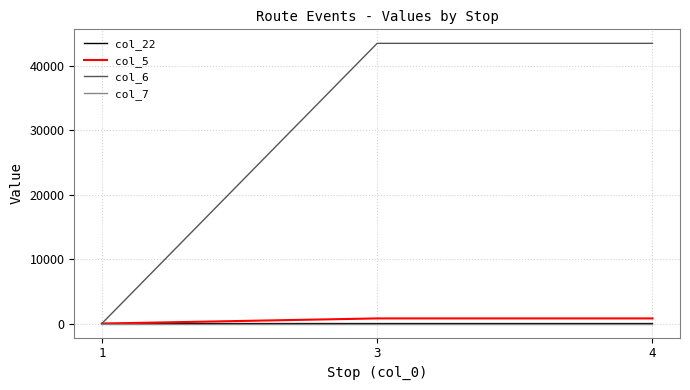

The value of col_7 at 3 is 0. True or false?

True